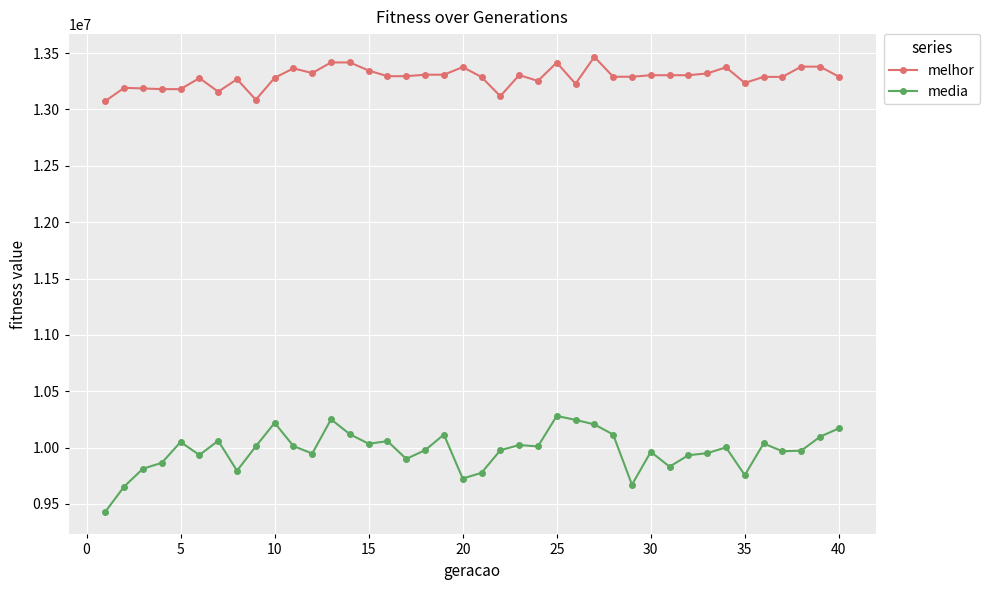

In media, how many points are higher than both neighbors (excluding endpoints)?

11